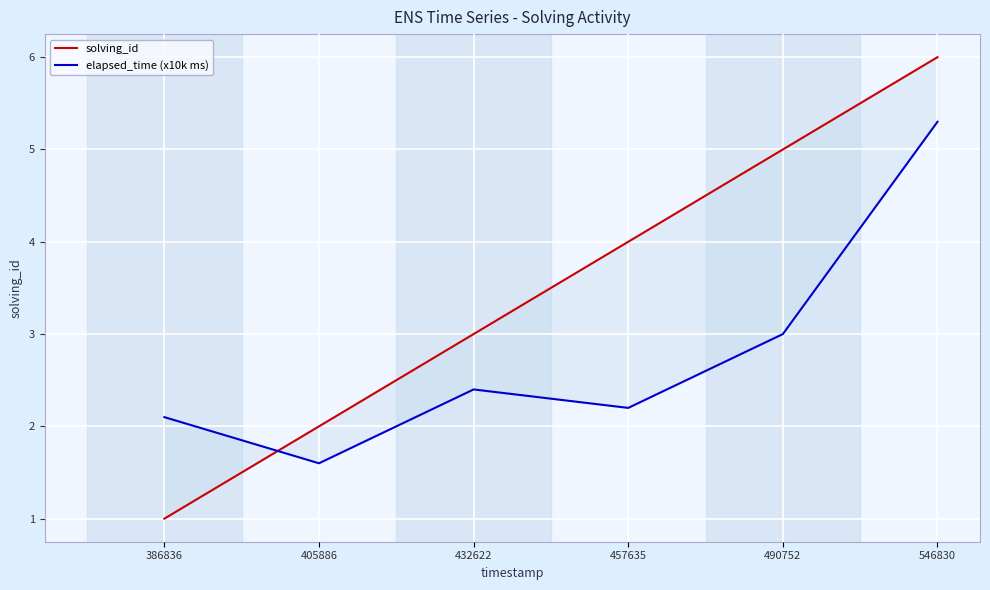

What is the maximum value shown in the chart?

6.0